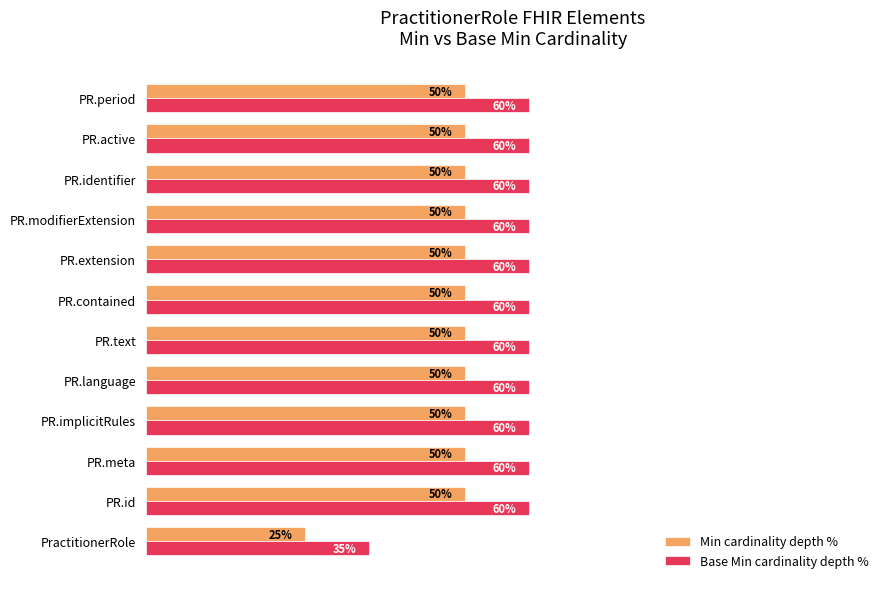

List the series in order of their peak value, lowest first.

Min cardinality depth %, Base Min cardinality depth %